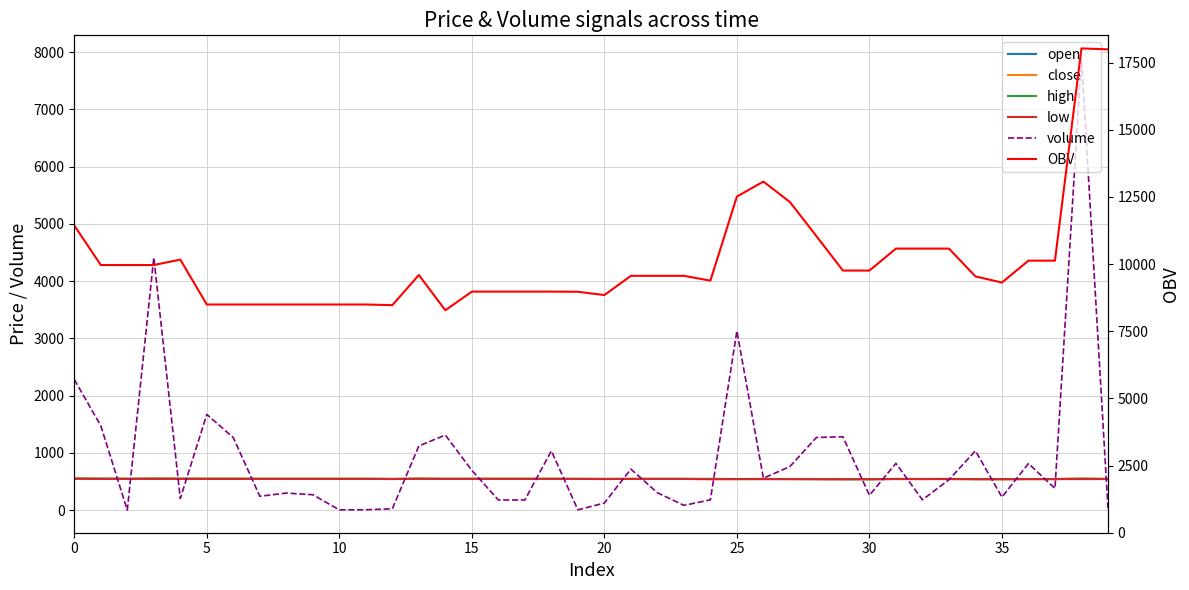

Where is high nearest to the value 546?

10